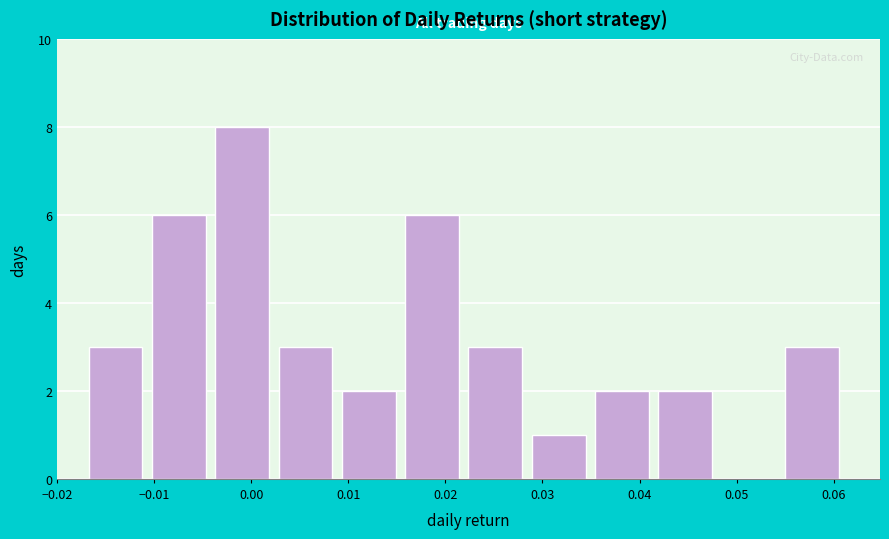

Reading left to right, list every bar in this chart as the range it spans on the x-axis followed by its height. Neither the bar edges nor the heights are printed on the chart, so give them approximately, as read against the axes.

-0.017 to -0.010: 3
-0.010 to -0.004: 6
-0.004 to 0.003: 8
0.003 to 0.009: 3
0.009 to 0.016: 2
0.016 to 0.022: 6
0.022 to 0.029: 3
0.029 to 0.035: 1
0.035 to 0.042: 2
0.042 to 0.048: 2
0.048 to 0.055: 0
0.055 to 0.062: 3